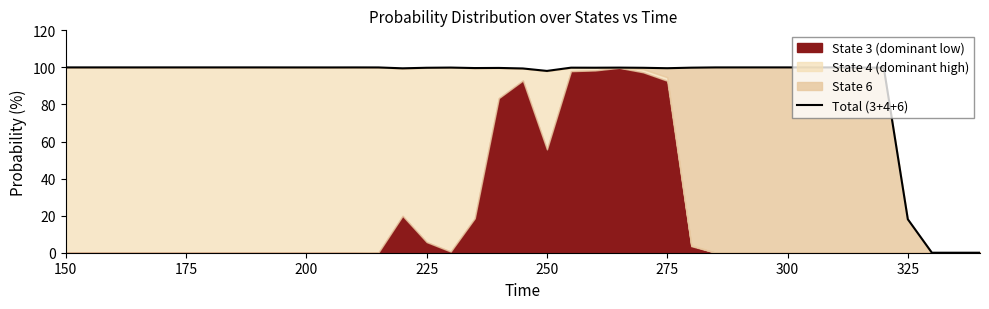

The value at 24 is 130.1. True or false?

False